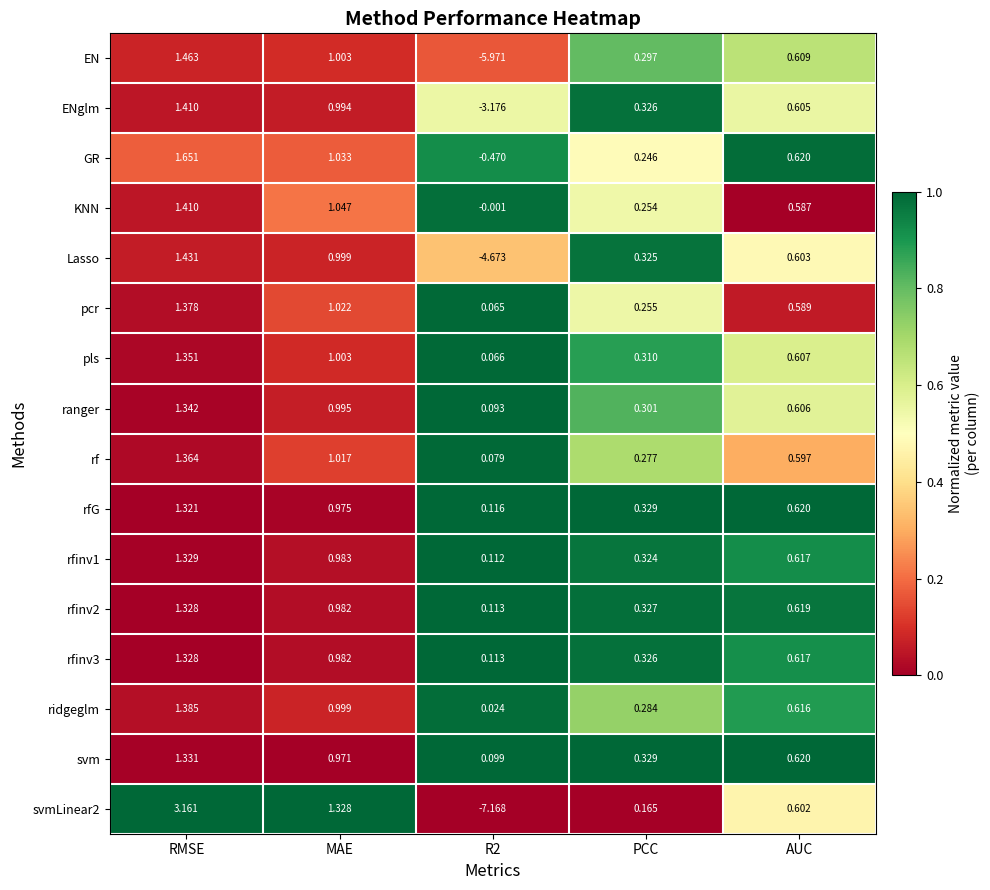

At which label does svmLinear2 first exceed 0?

RMSE